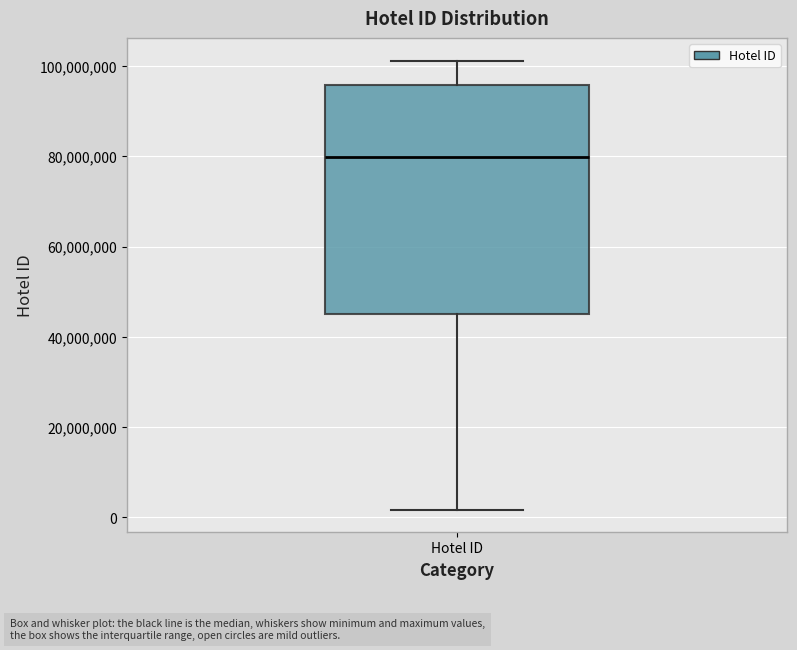

Where does the upper whisker of the box for Hotel ID end on the y-axis? The values are not printed on the chart, so give them approximately, as read against the axis.

102000000